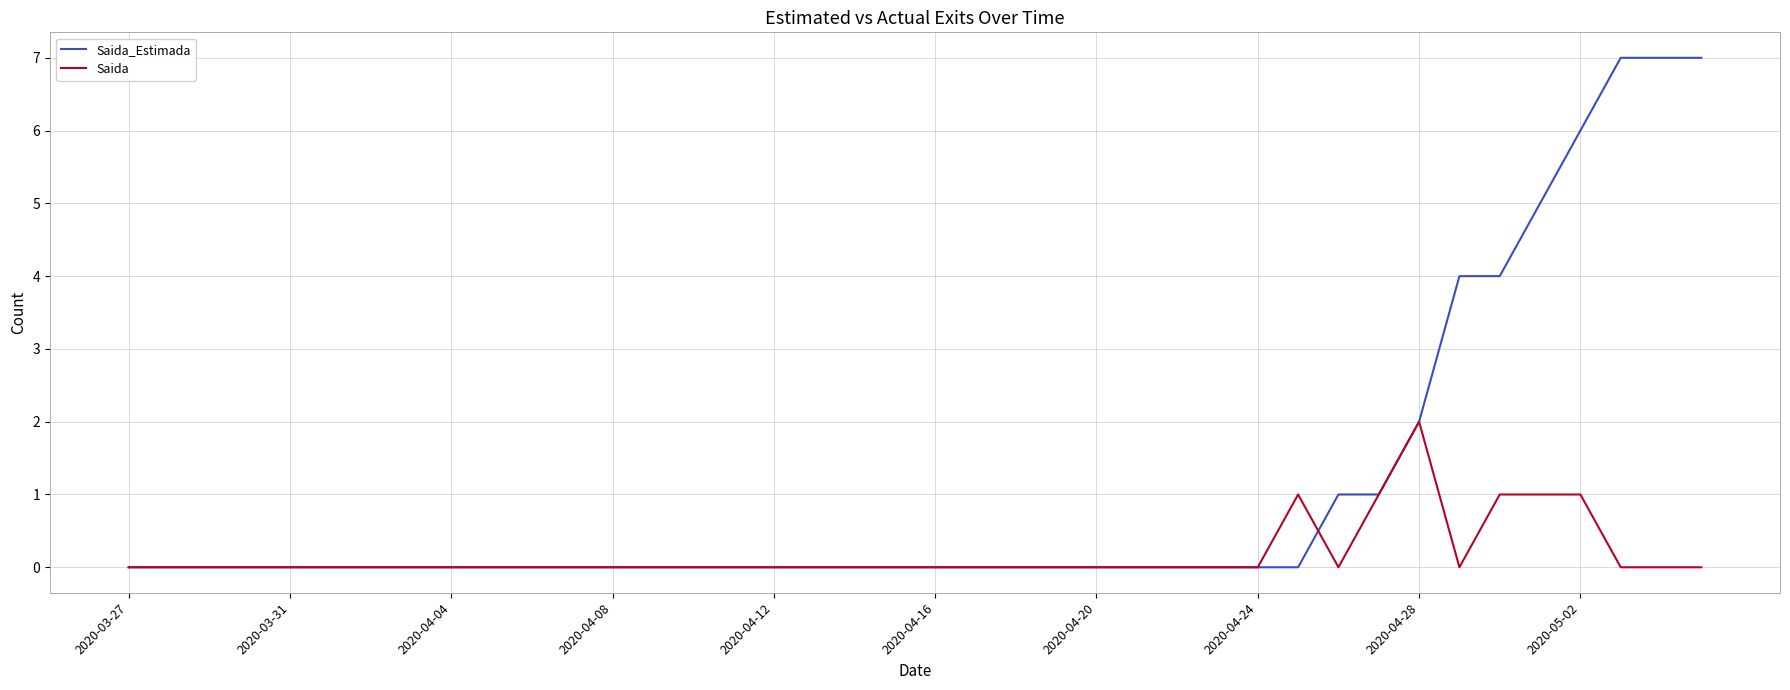

Is this an area chart (filled region under the line)?

No